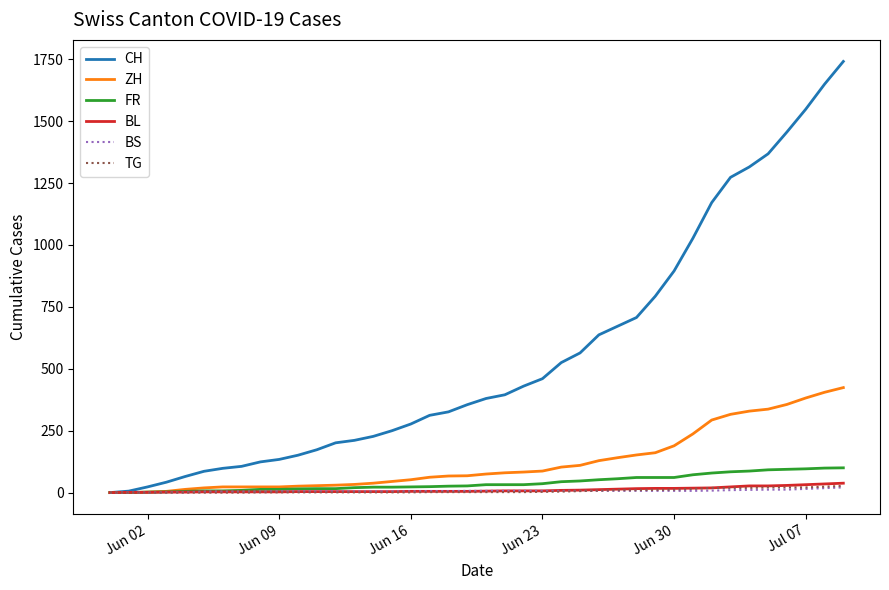

What is the maximum value for ZH?

424